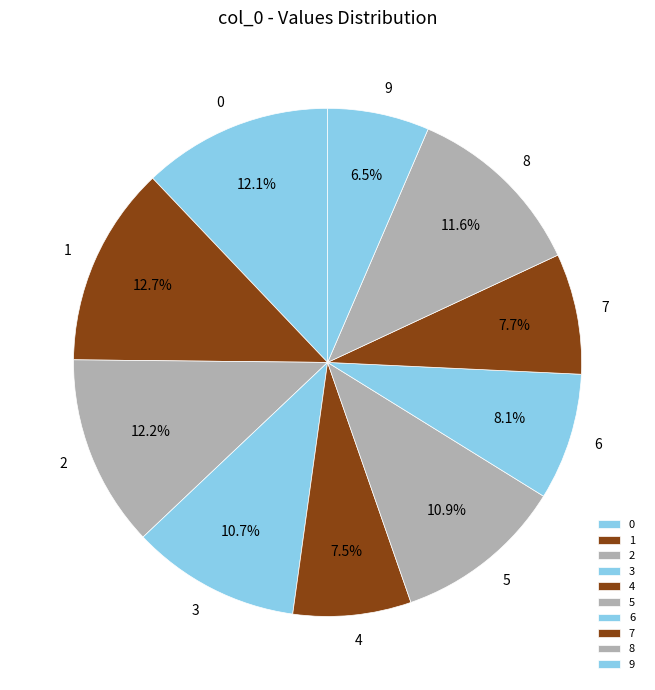

To the nearest percent, what is the difference between the largest and smallest slice percentages?

6%